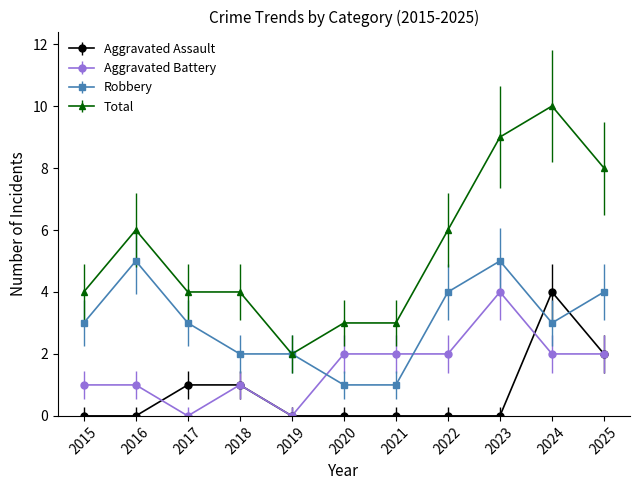

True or false: Total and Aggravated Assault intersect in this chart.

False